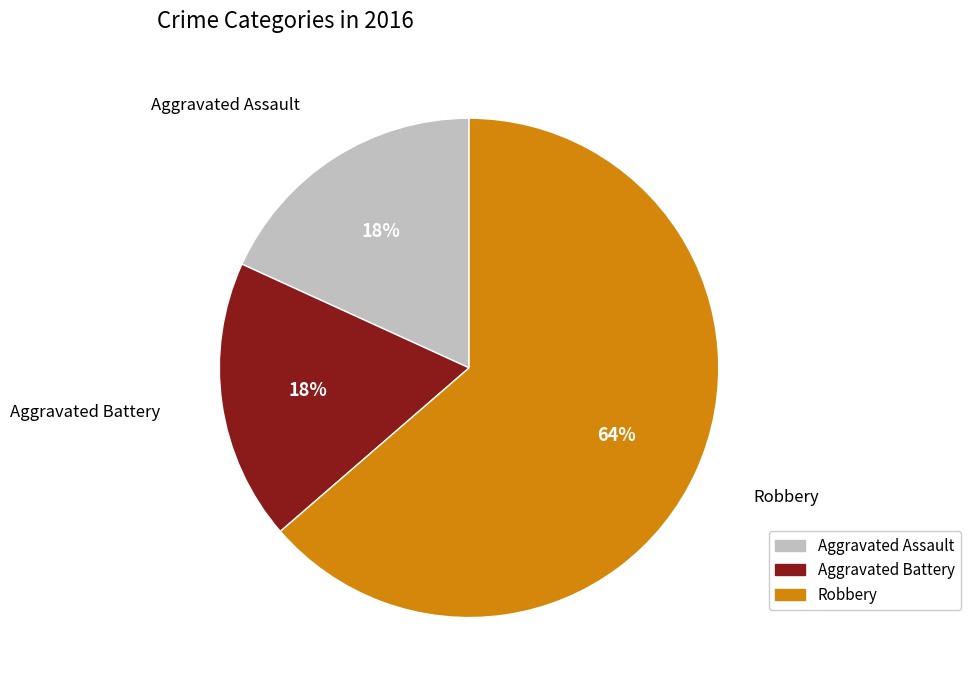

Does Robbery represent more than half of the total?

Yes